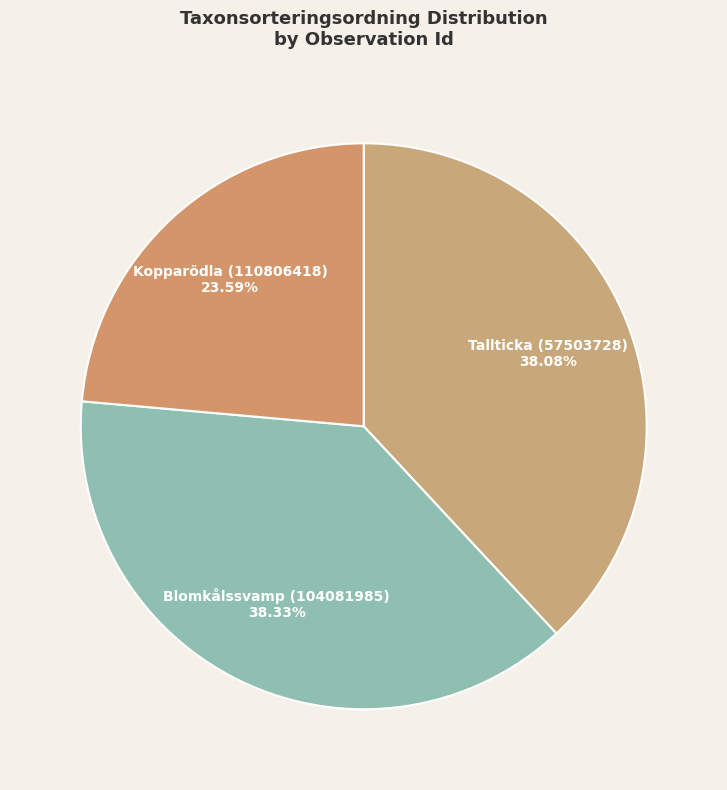

Is there a majority slice in this chart?

No